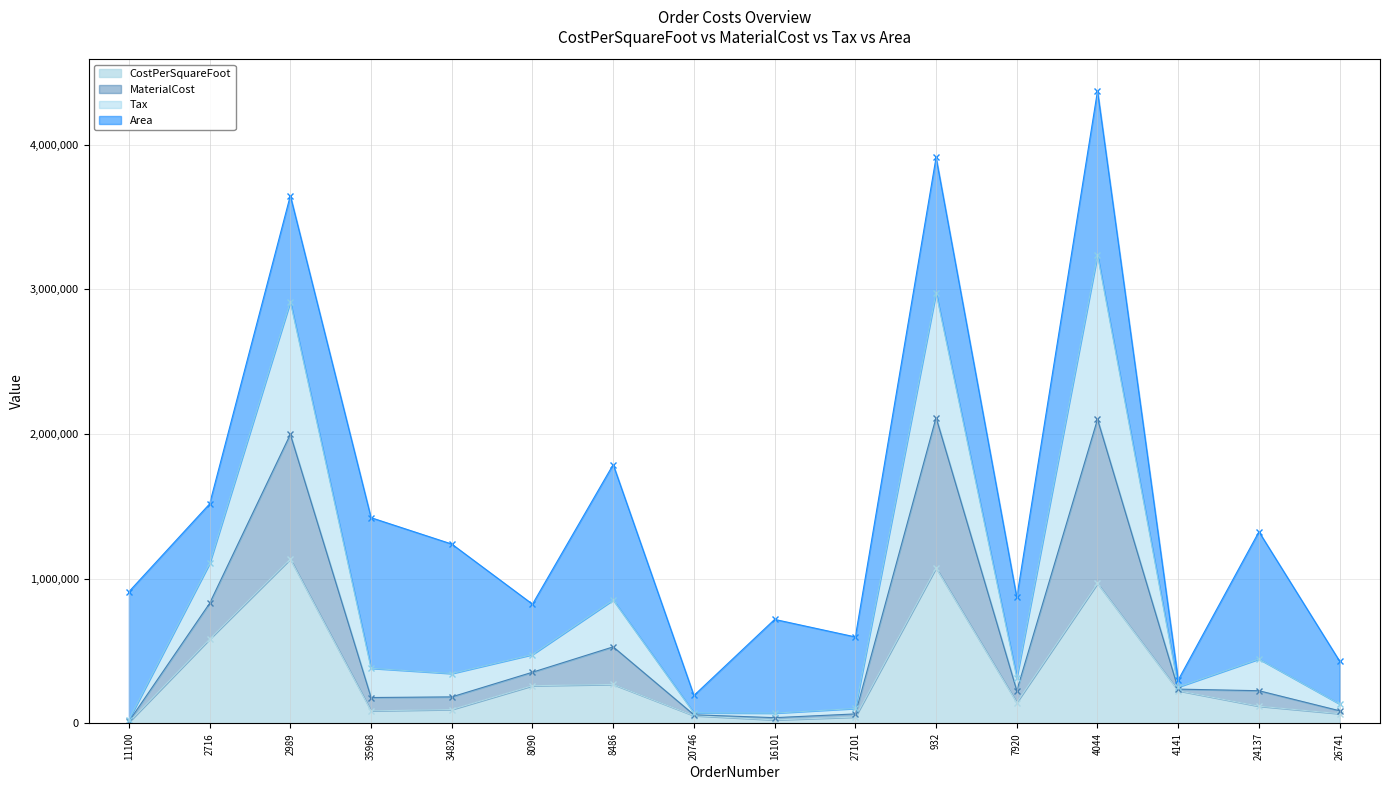

True or false: CostPerSquareFoot and MaterialCost intersect in this chart.

False